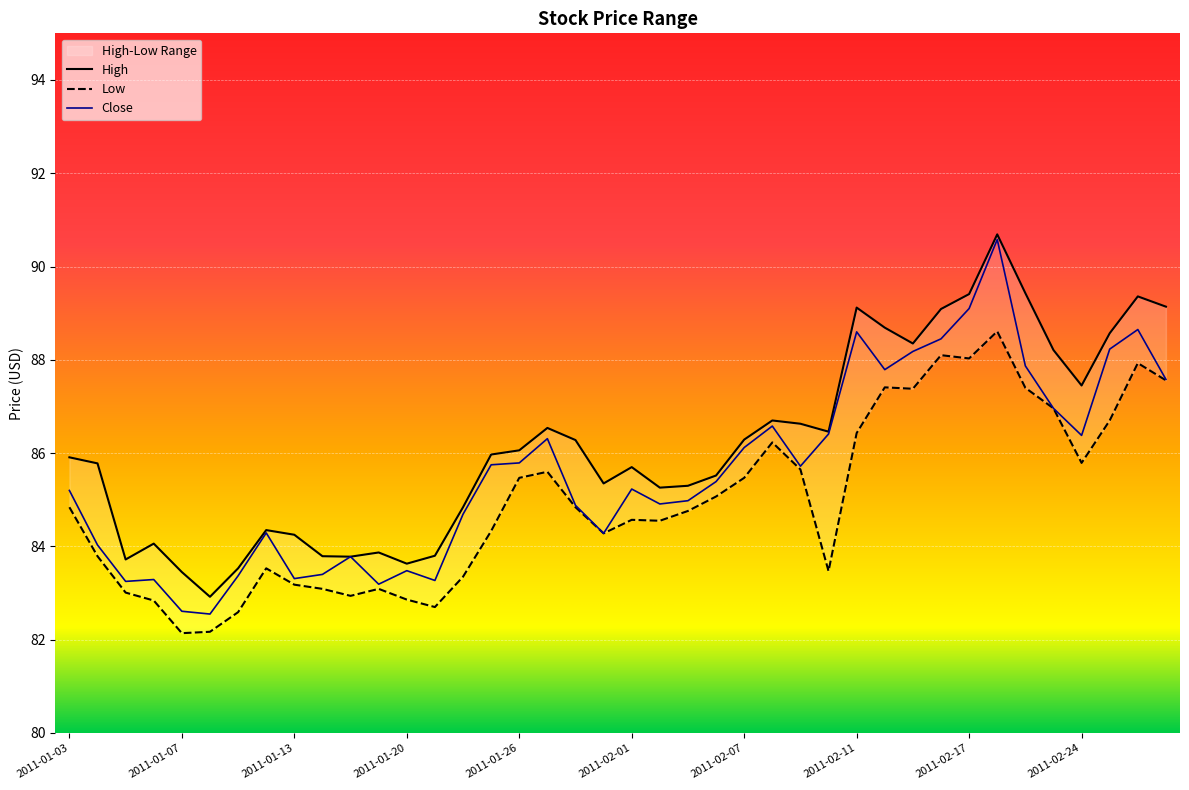

What is the greatest value displayed?

90.7